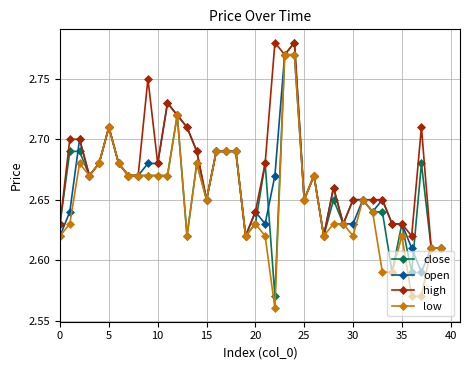

True or false: close has more than 2 points higher than both neighbors.

True